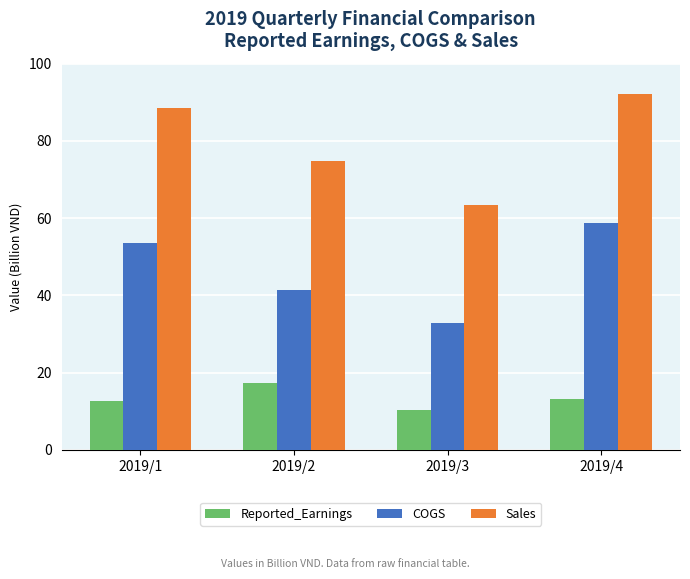

What is the value of the Sales bar at the 3rd from the left?

63.4